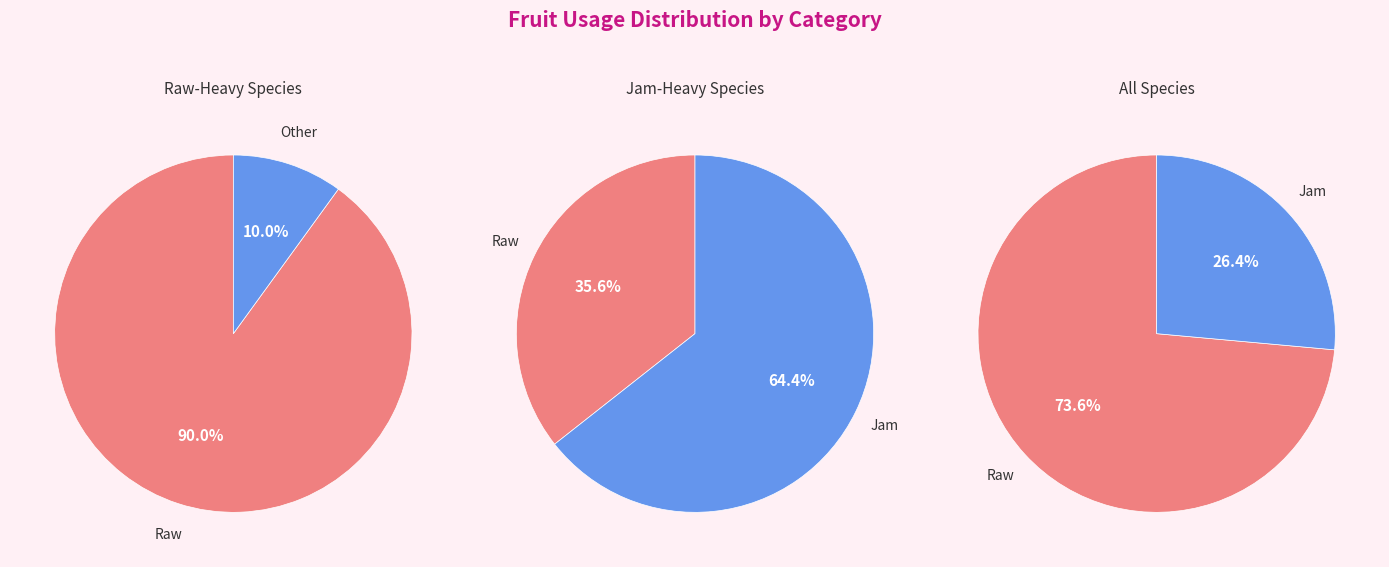

Is strawberry the majority of the pie?

No